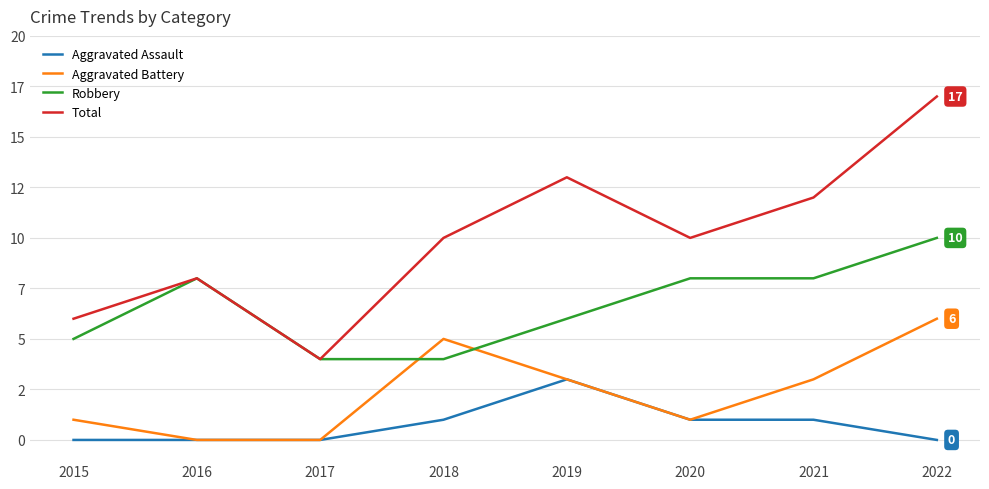

Rank the series by their average value, from highest to lowest.

Total, Robbery, Aggravated Battery, Aggravated Assault